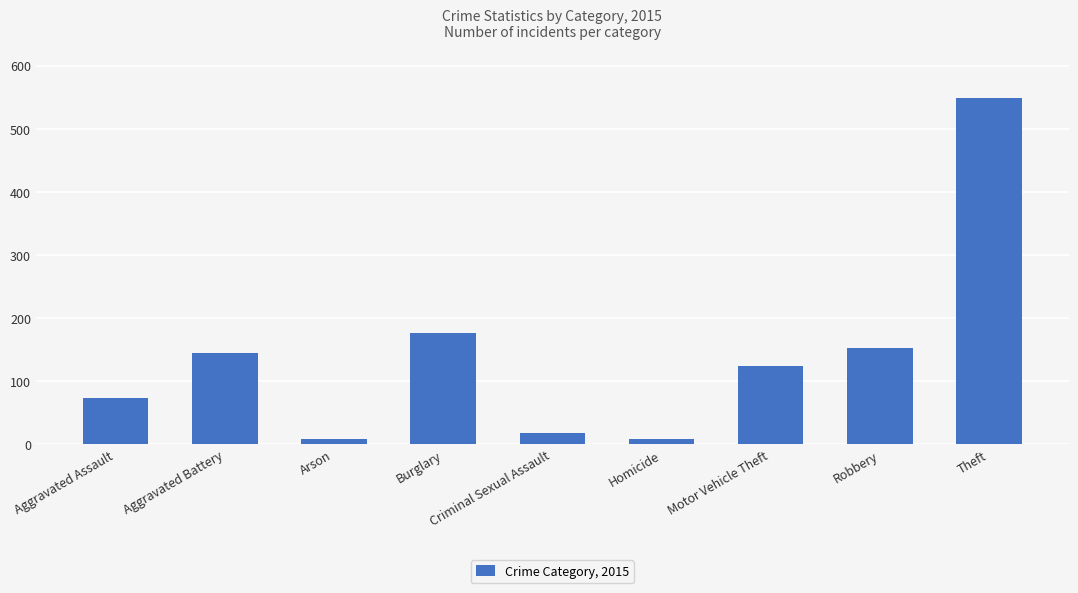

Is it true that the value at Aggravated Battery is 191?

False